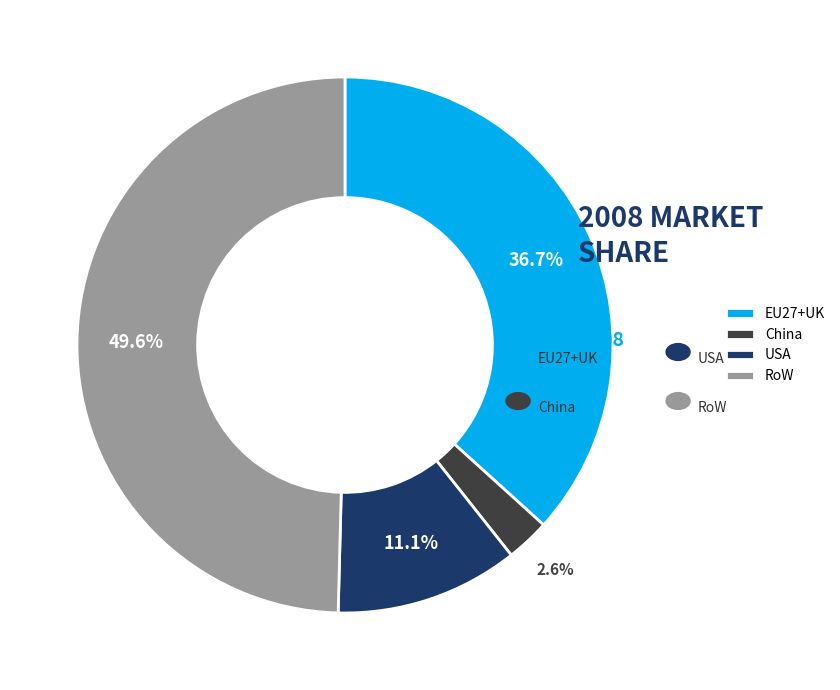

Which has a higher value, EU27+UK or RoW?

RoW